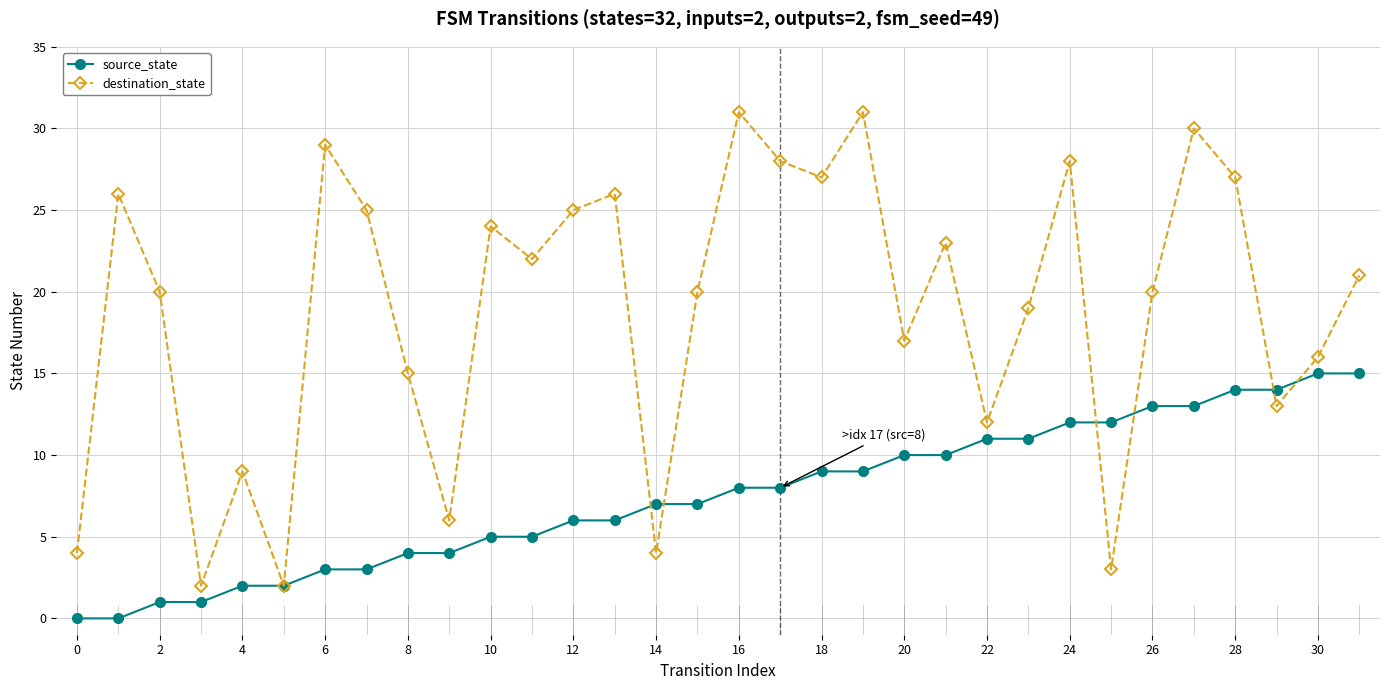

Reading left to right, transcribe all the data shown in this chart.

source_state: 0	0	1	1	2	2	3	3	4	4	5	5	6	6	7	7	8	8	9	9	10	10	11	11	12	12	13	13	14	14	15	15
destination_state: 4	26	20	2	9	2	29	25	15	6	24	22	25	26	4	20	31	28	27	31	17	23	12	19	28	3	20	30	27	13	16	21